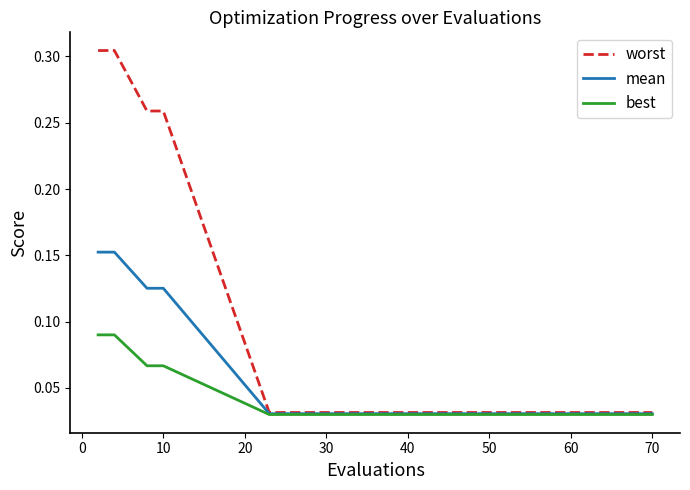

Which series has the largest range (max minus min)?

worst